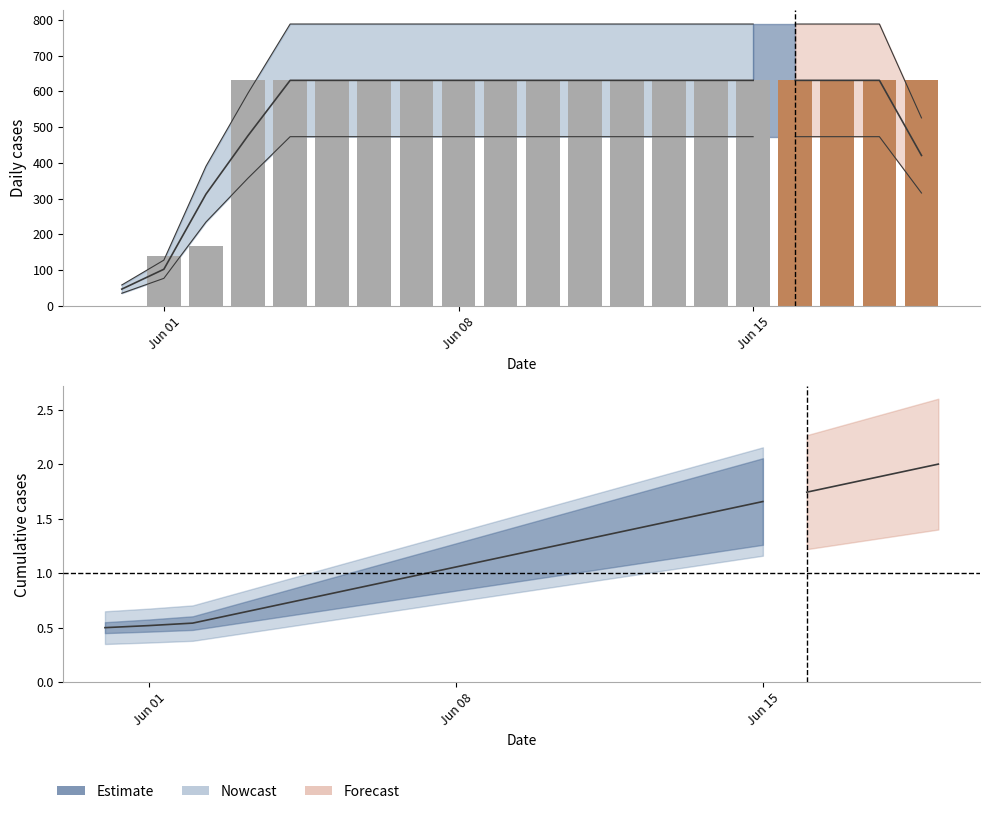

At which category does the chart reach its minimum across all series?

Jun 01